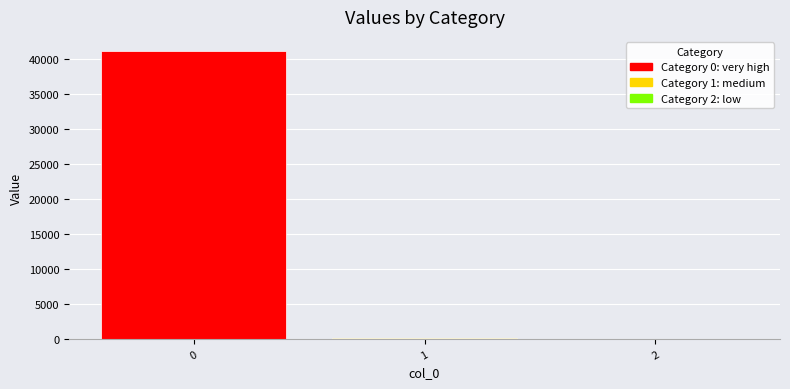

The chart shows a value of 26990.6 at 0. True or false?

False